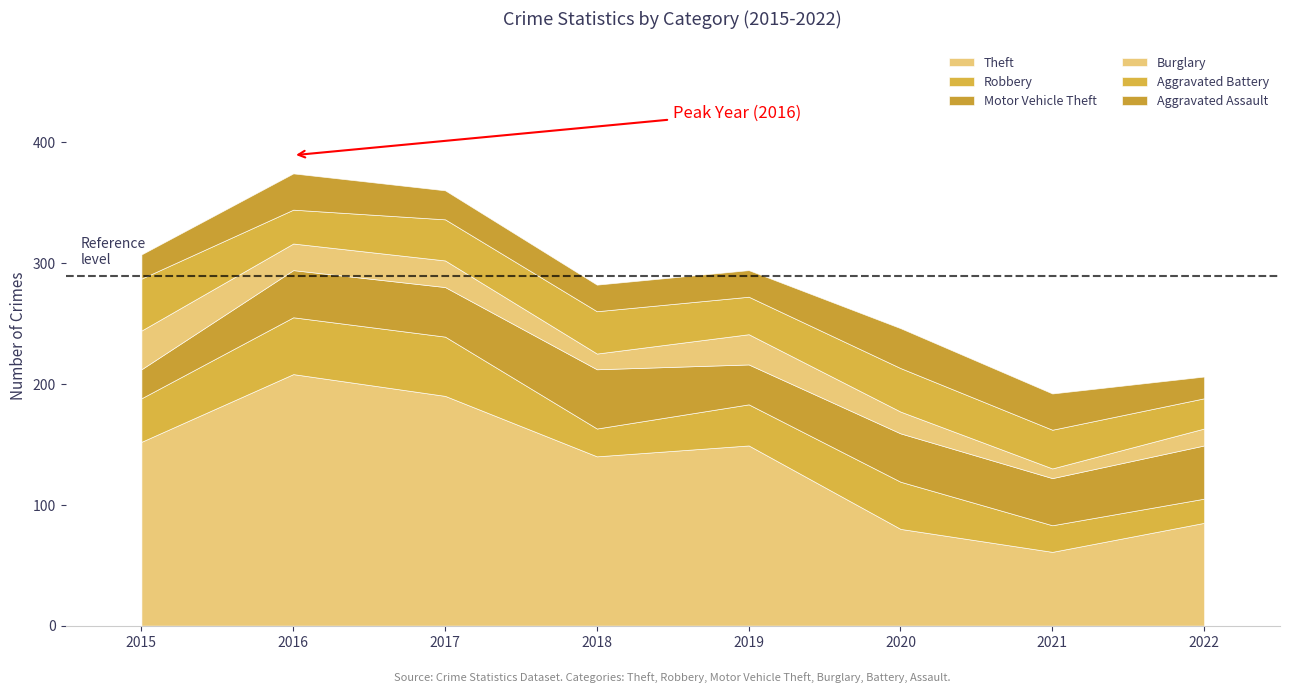

What is the difference between the second highest and second lowest values in the Theft series?

110